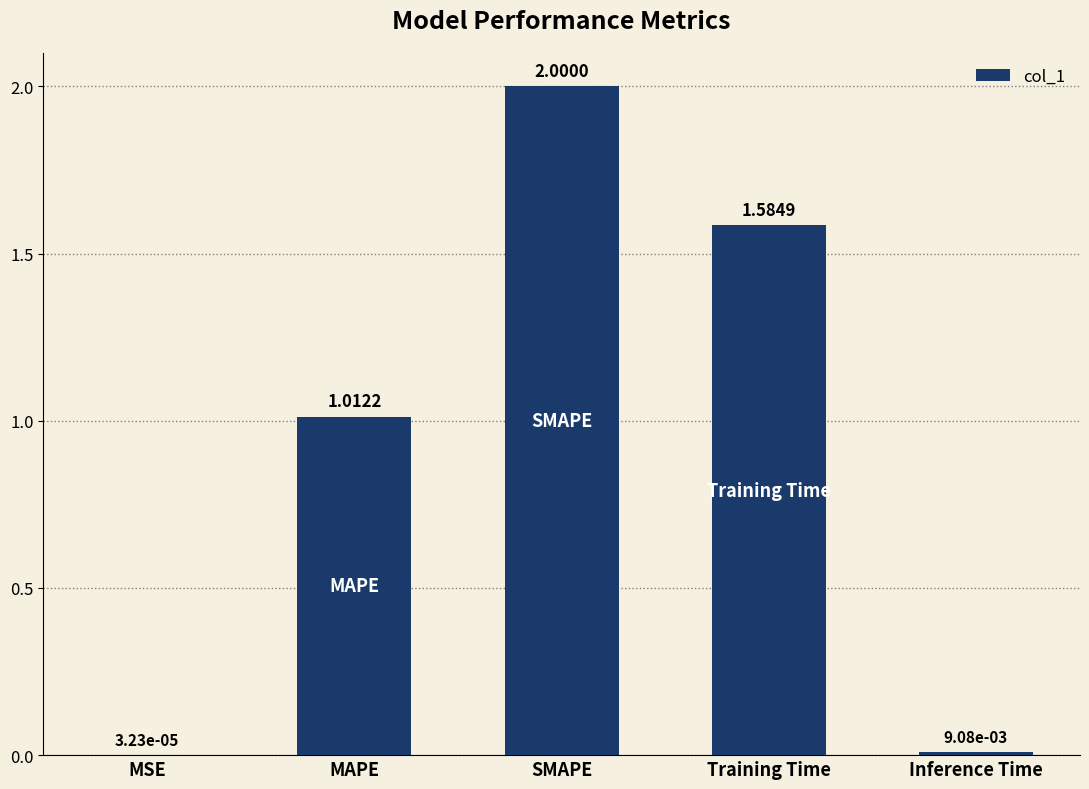

What is the sum of the values at SMAPE and MSE?

2.0